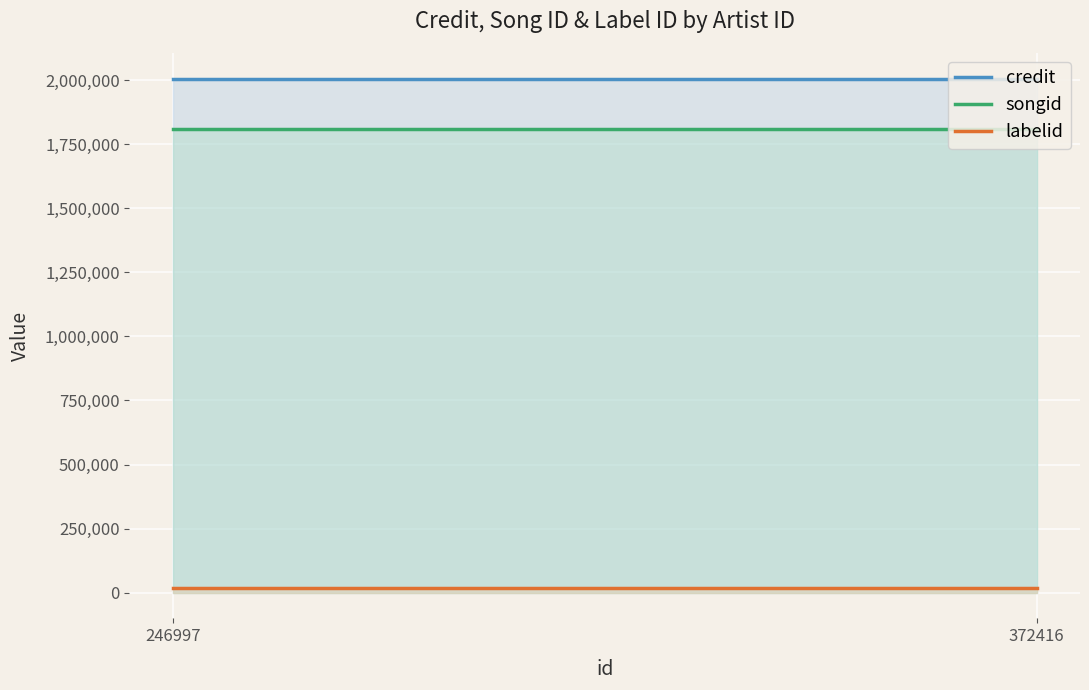

Reading left to right, what are all the values shown in this chart?

credit: 246997=2005739	372416=2005739
songid: 246997=1809744	372416=1809744
labelid: 246997=17979	372416=17979